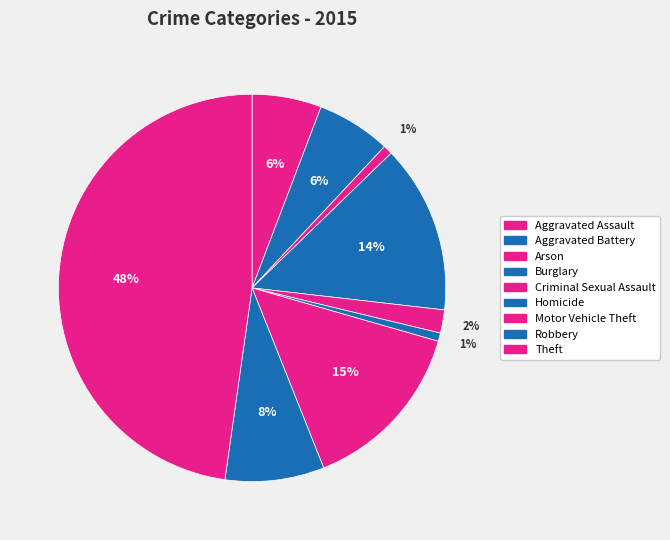

Approximately how many times larger is the value at Theft compared to Robbery?

5.8